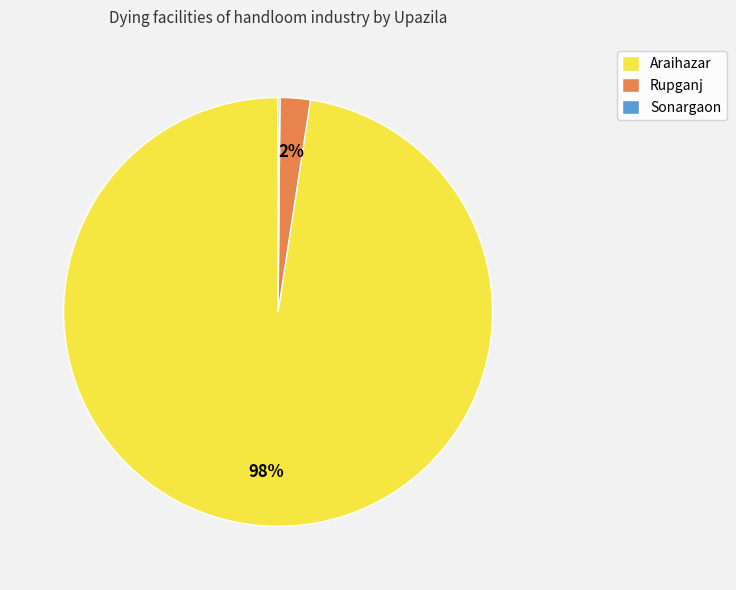

Which category has the biggest portion of the pie?

Araihazar